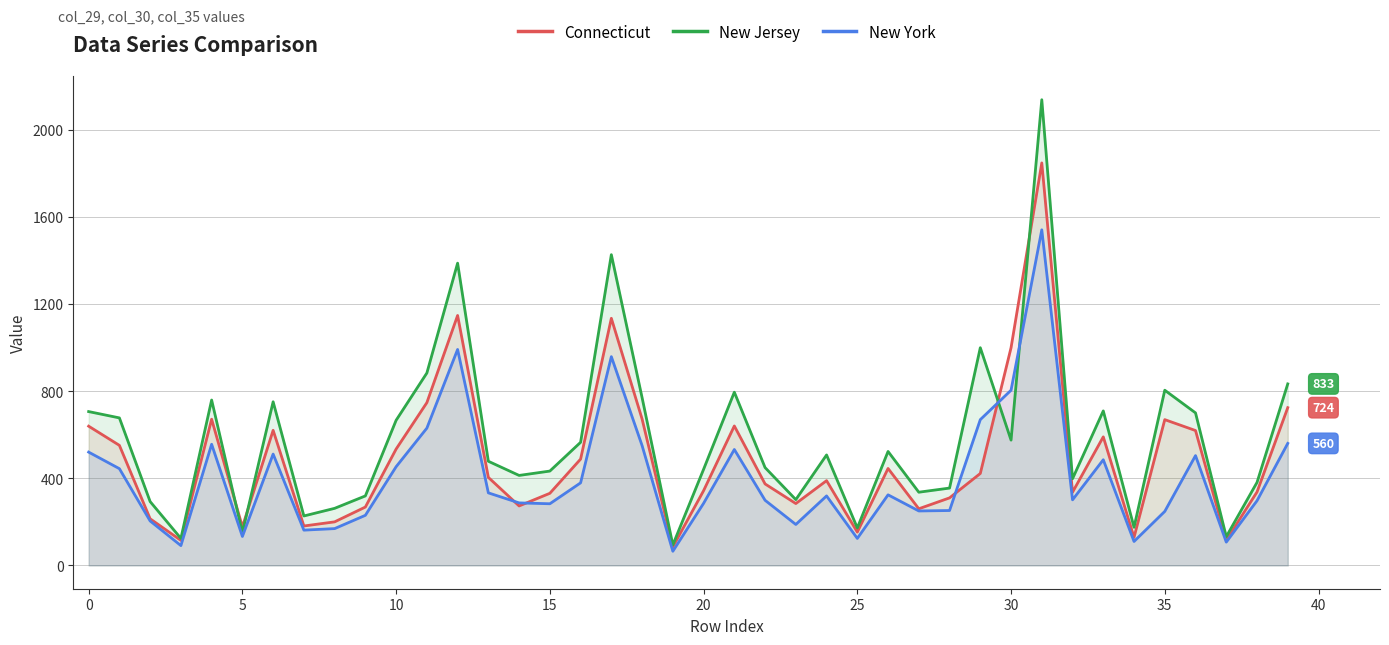

What is the maximum value shown in the chart?

2137